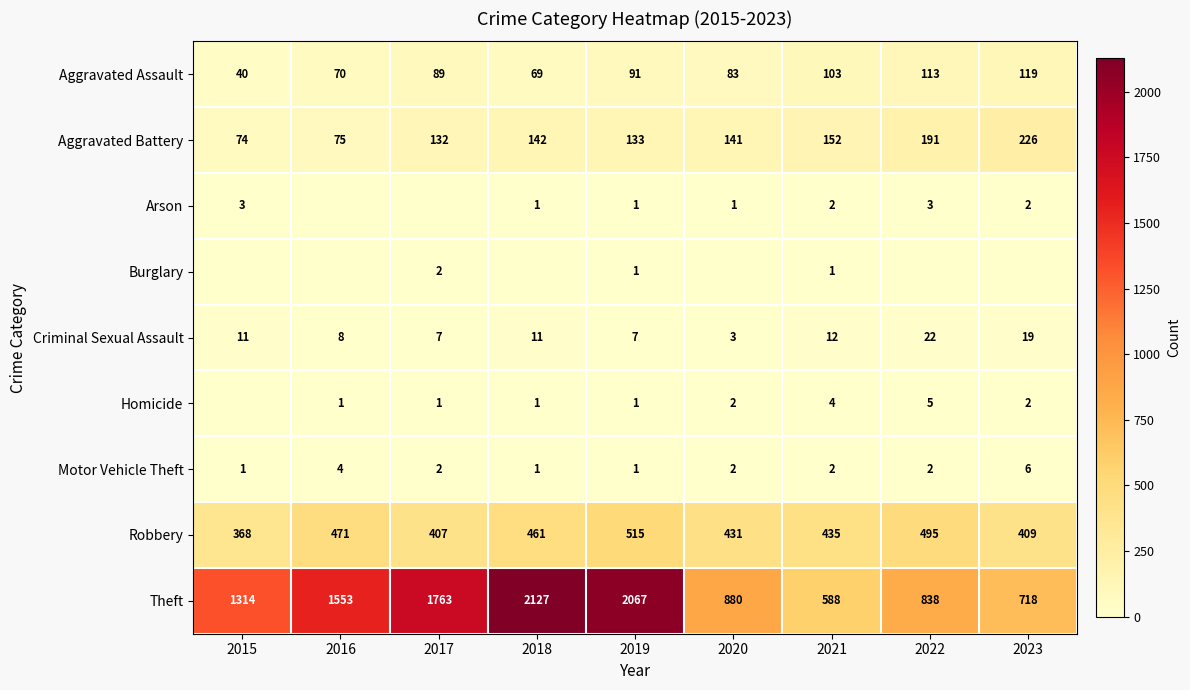

What is the highest value of the Criminal Sexual Assault series?

22